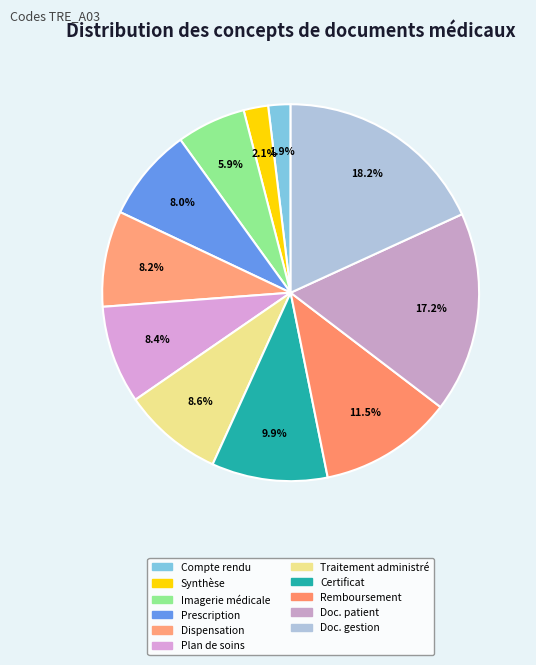

Does any single category account for the majority?

No